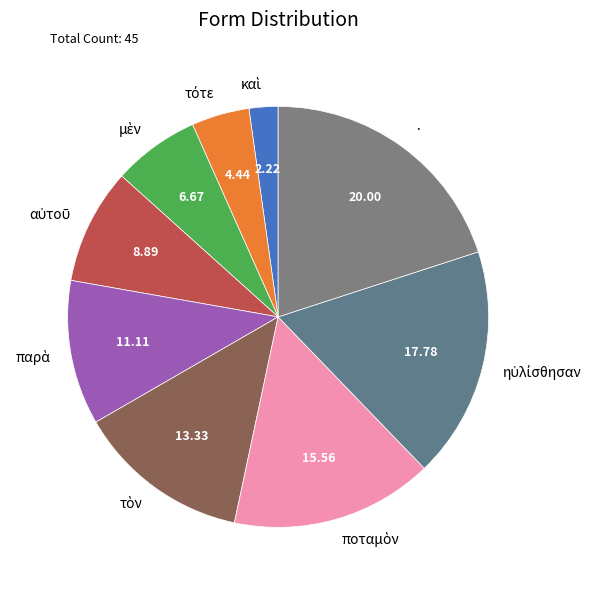

Does · account for over 50% of the chart?

No